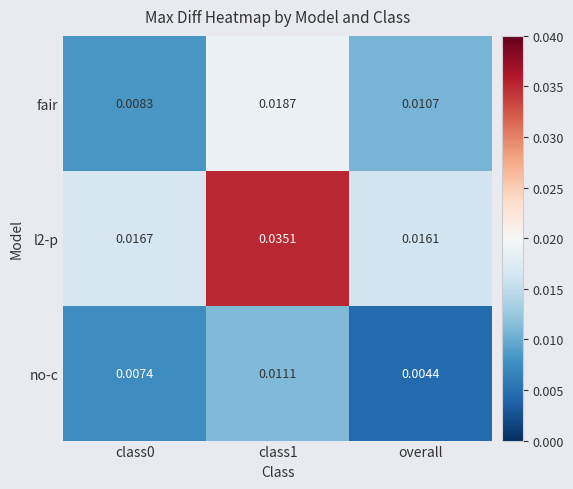

Is the value of no-c at class0 greater than the value of l2-p at overall?

No